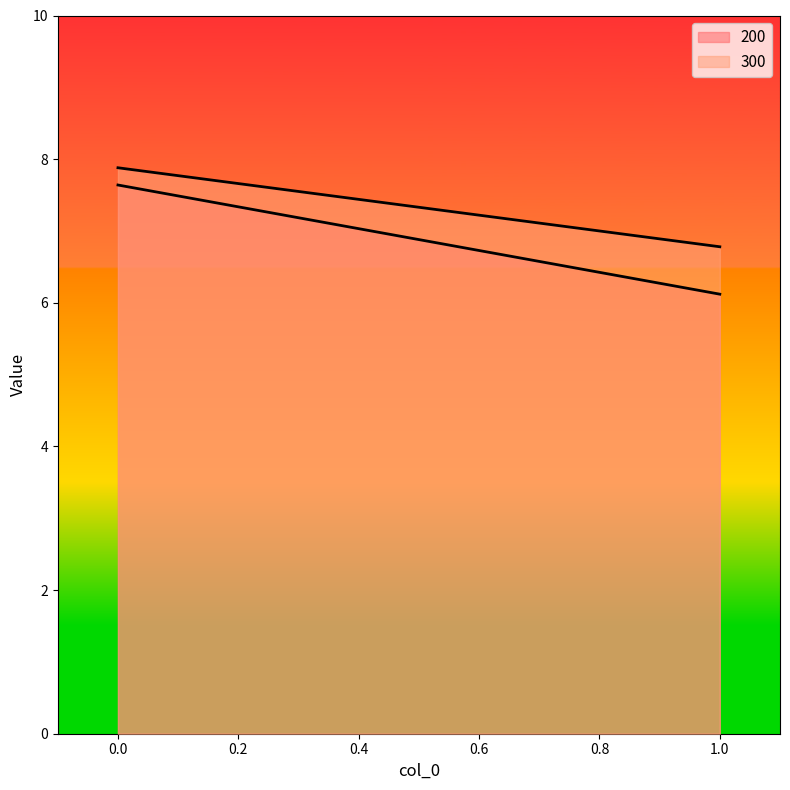

What is the approximate value of 200 at 0?

7.6